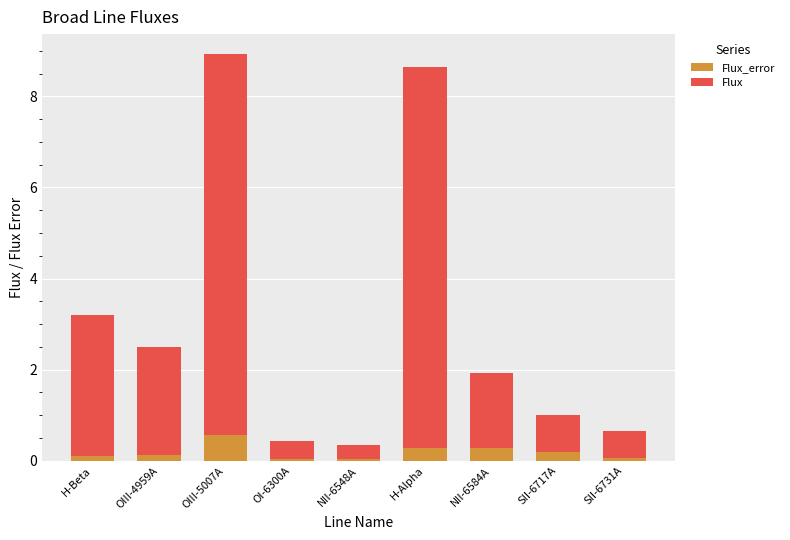

How many categories are shown in the chart?

9